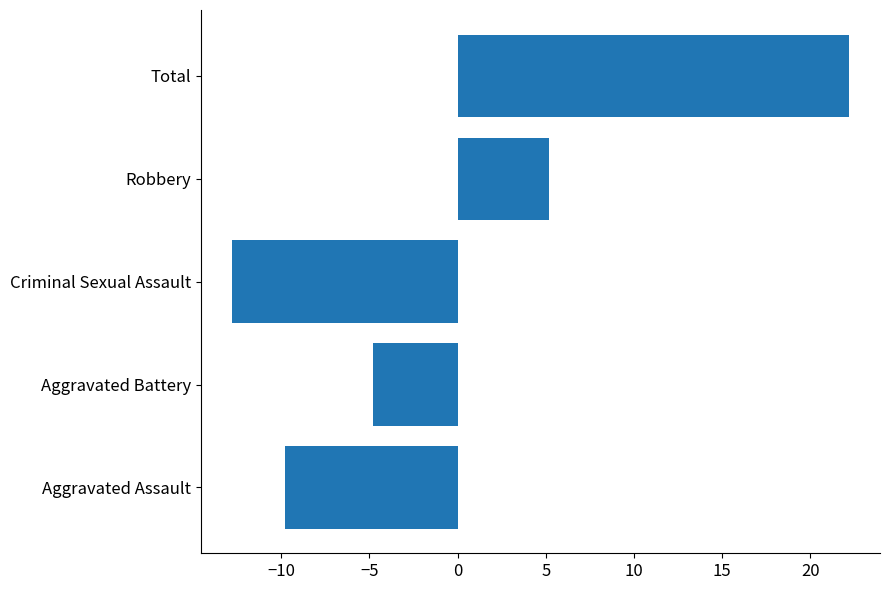

How many data points are above -4?

2